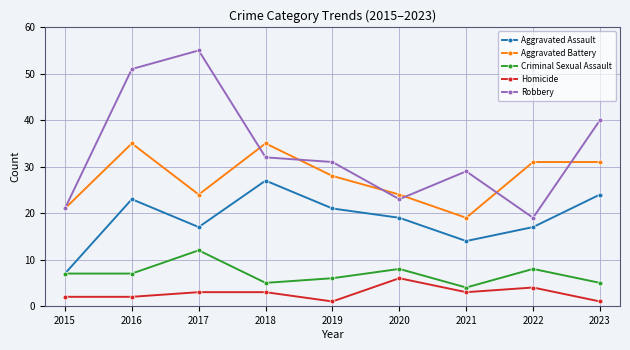

Rank the series at 2017 from lowest to highest value.

Homicide, Criminal Sexual Assault, Aggravated Assault, Aggravated Battery, Robbery